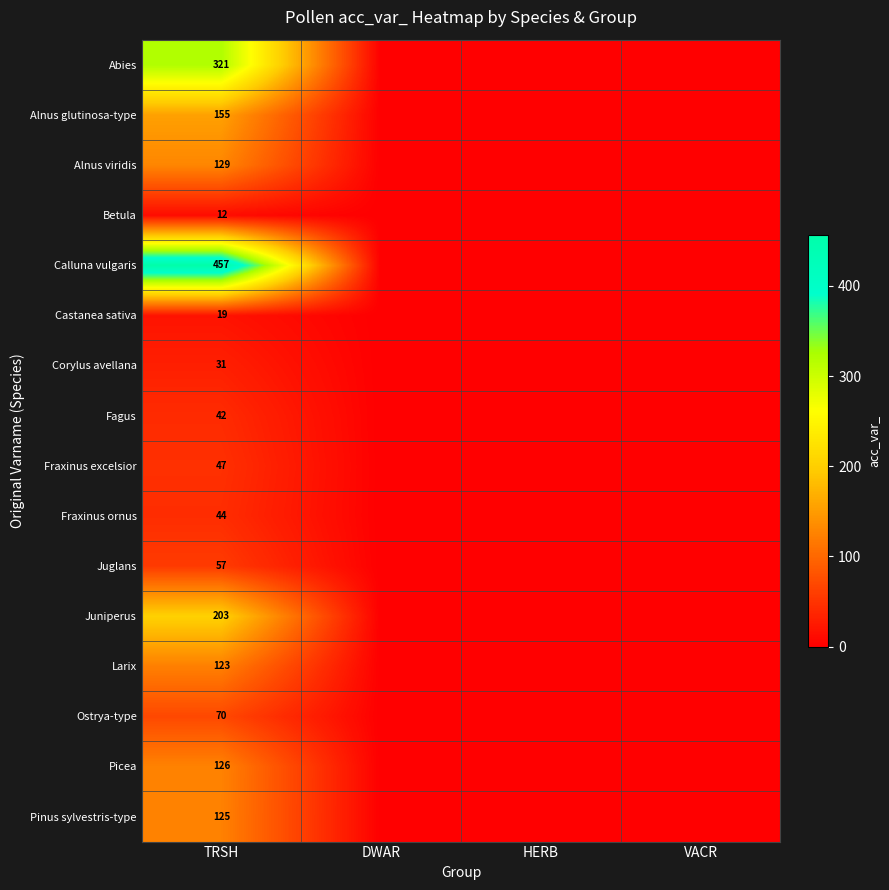

What is the total value across all series at TRSH?

1961